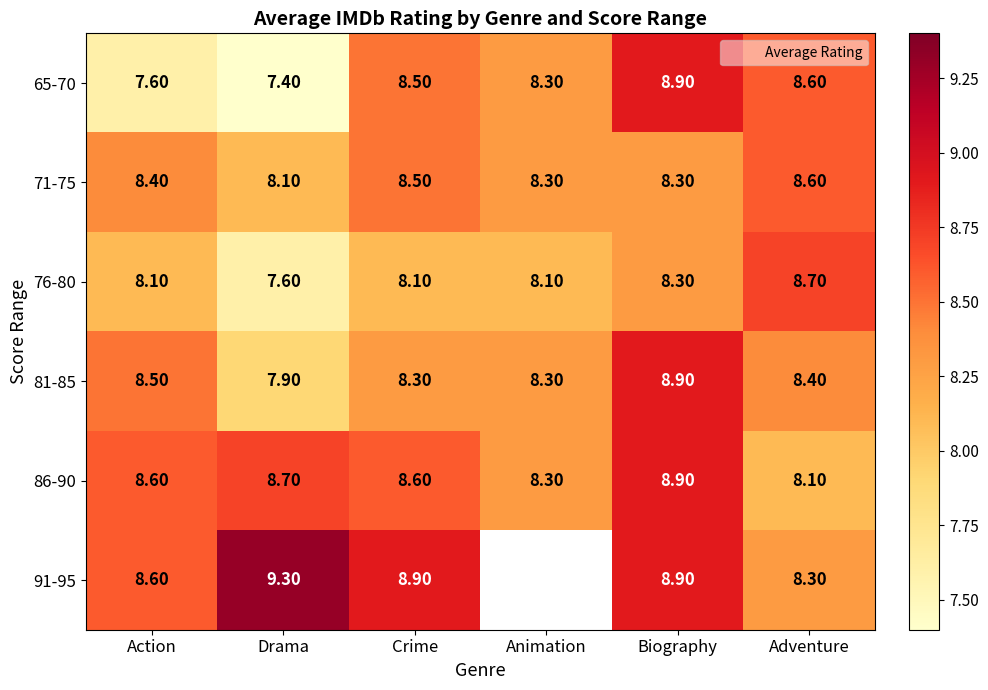

List the series in order of their peak value, lowest first.

71-75, 76-80, 65-70, 81-85, 86-90, 91-95